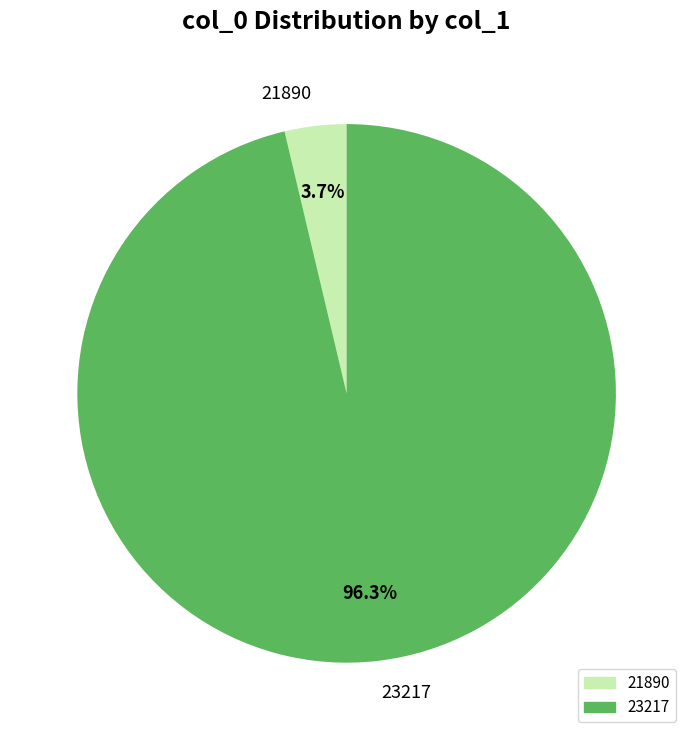

What percentage is NOT represented by 21890?

96.3%